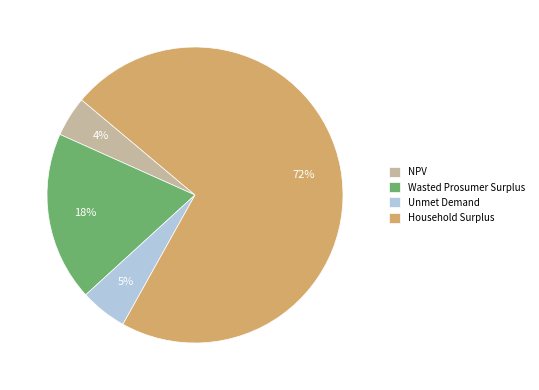

Approximately how many times larger is the value at Wasted Prosumer Surplus compared to Unmet Demand?

3.6